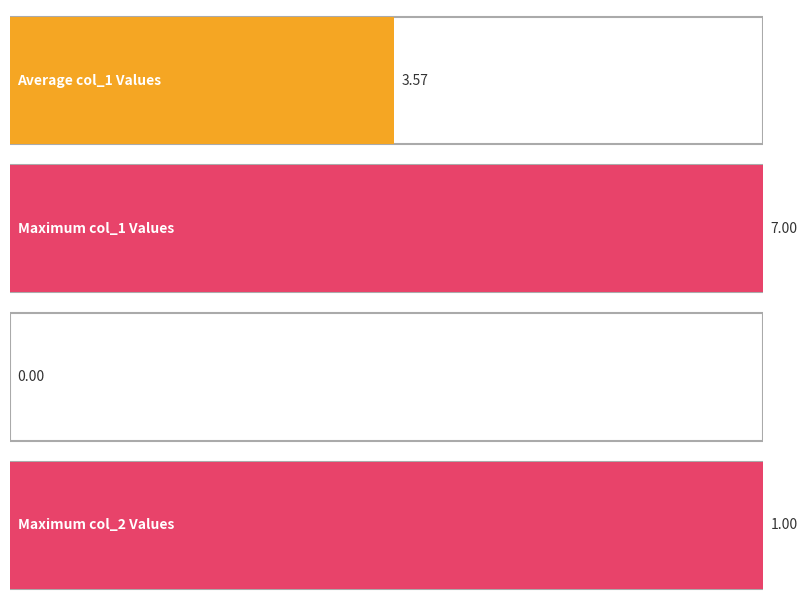

The value of col_2 at 1630602014 is 0. True or false?

True